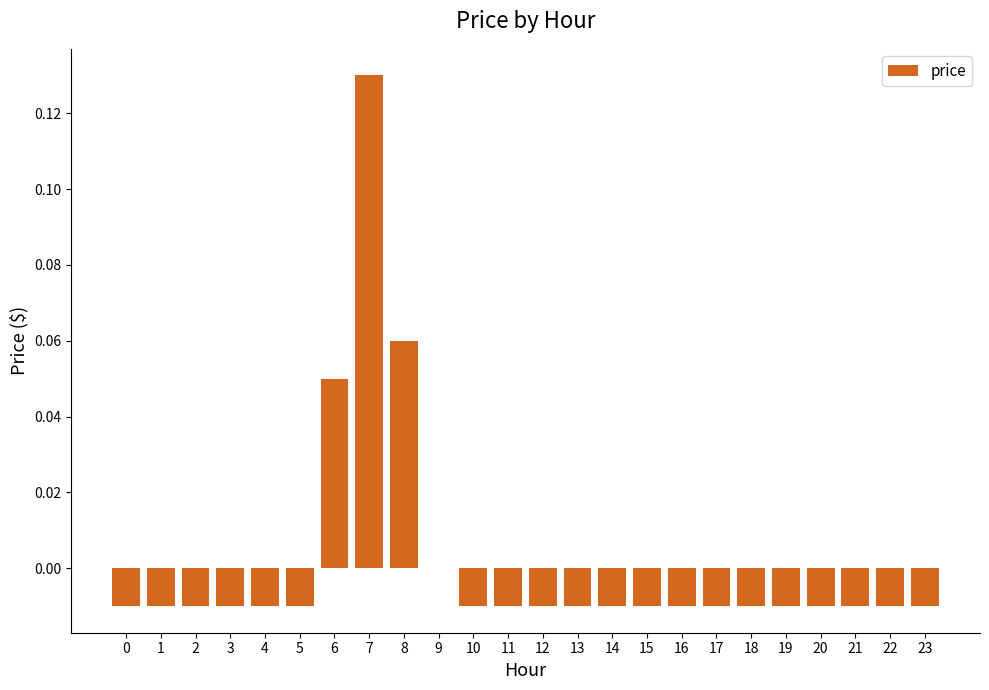

The value at 7 is 0.0. True or false?

False